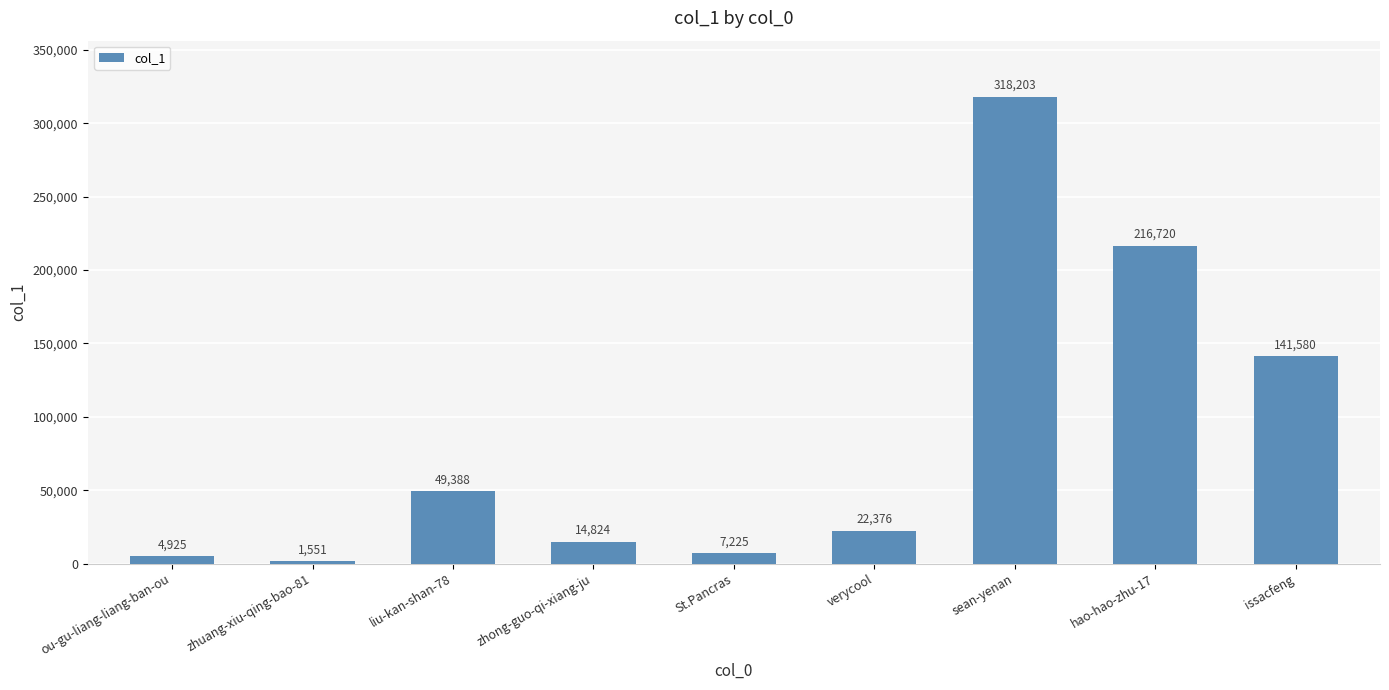

The value at sean-yenan is 318203. True or false?

True